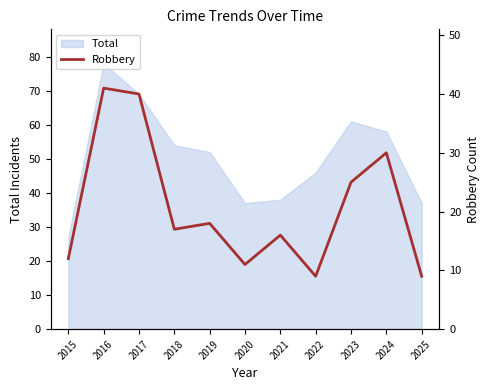

How many lines are shown in the chart?

1